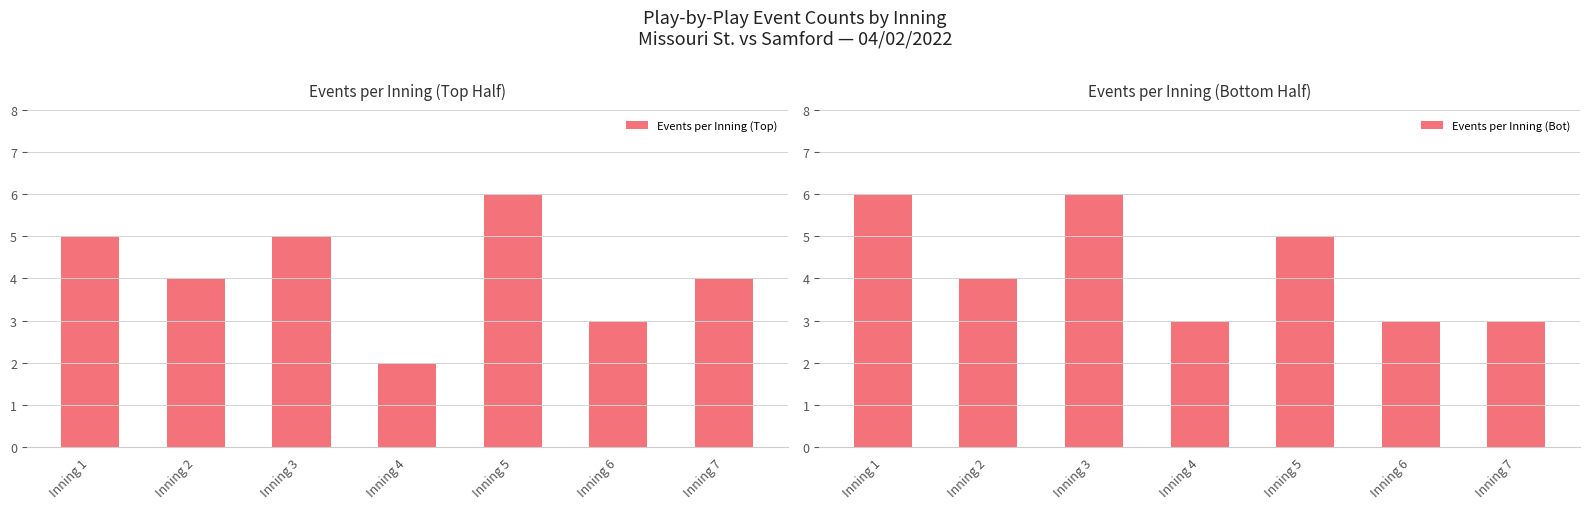

Which label corresponds to the smallest value in the chart?

Inning 4